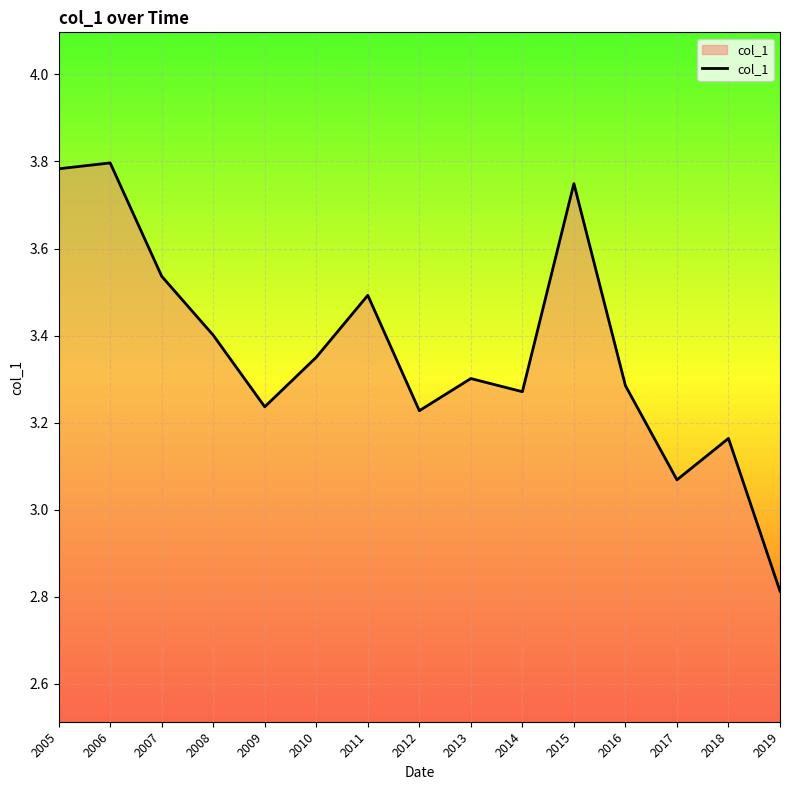

The value at 2010 is 3.4. True or false?

True